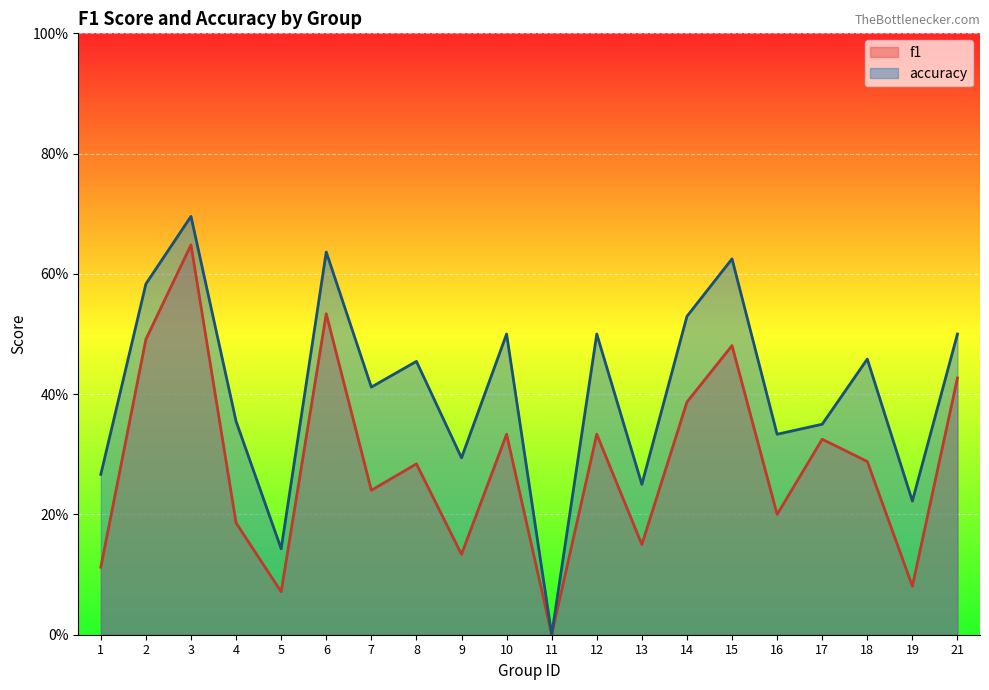

How many accuracy values are between 0 and 1?

20